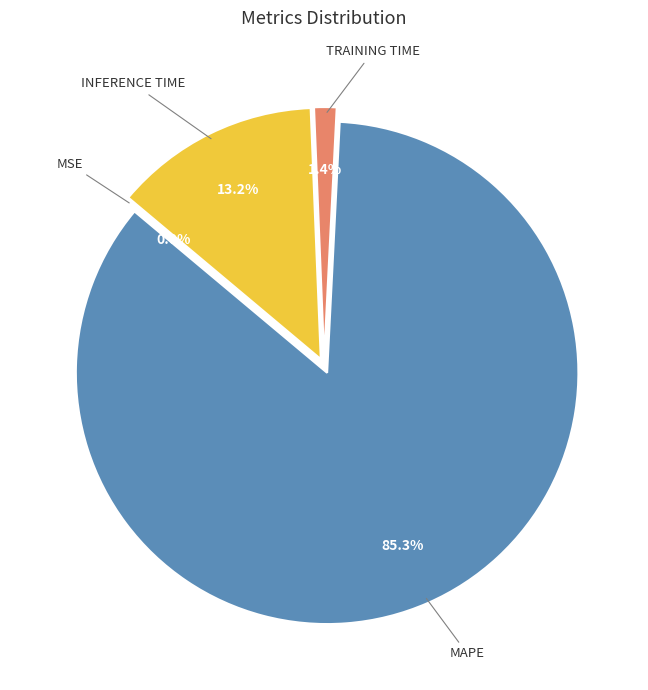

Is there a majority slice in this chart?

Yes